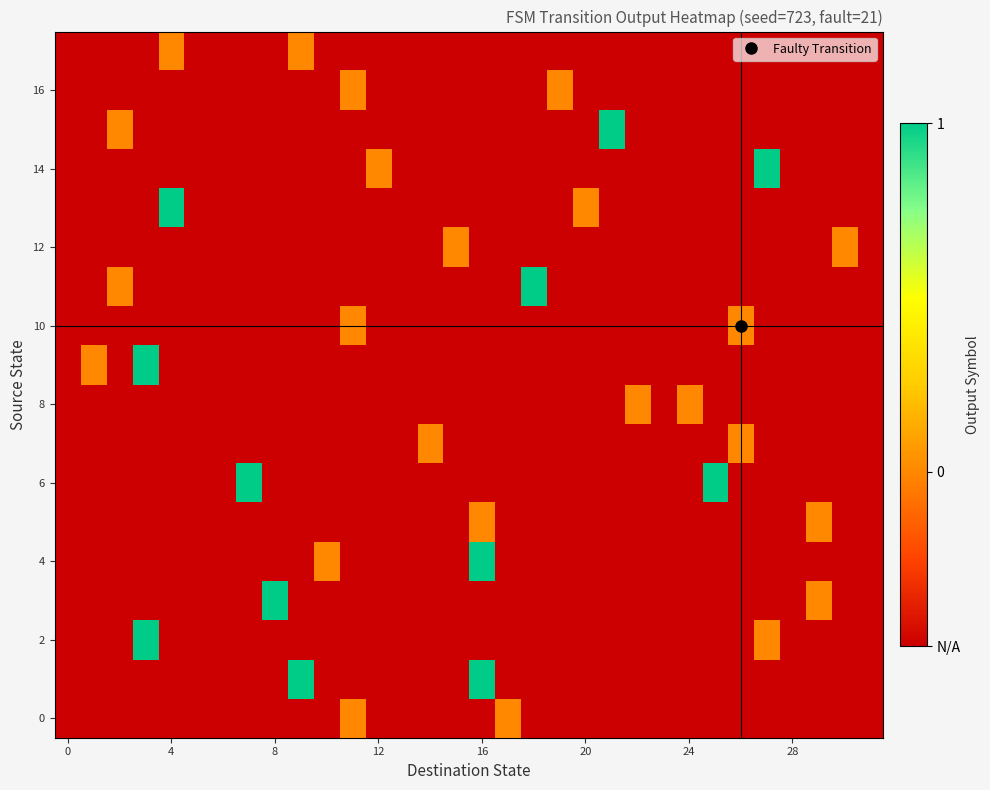

How many series are shown in this chart?

18